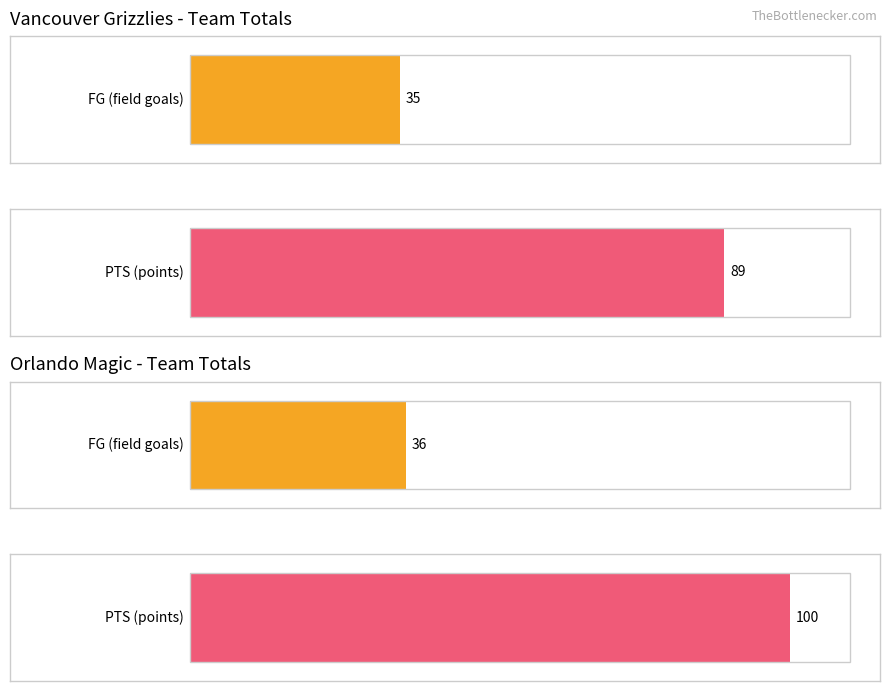

Are the bars grouped side by side (vs. stacked)?

Yes